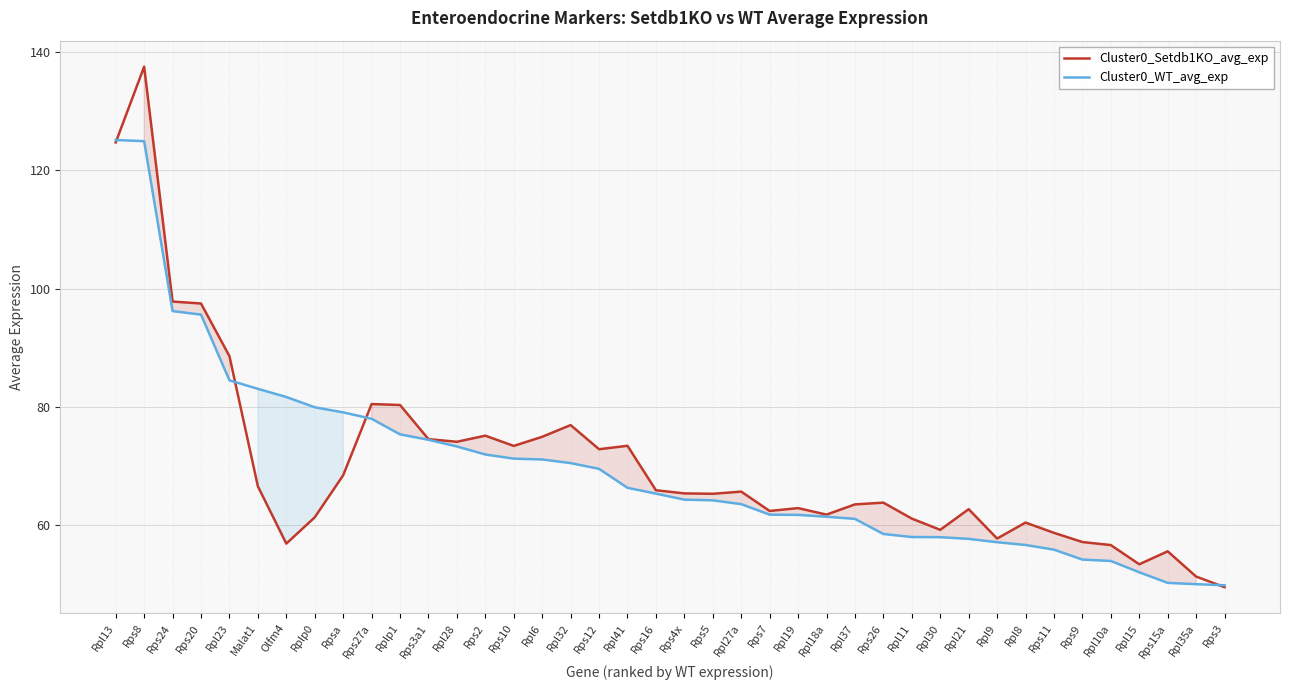

What is the difference between the maximum and minimum values in the Cluster0_WT_avg_exp series?

75.2